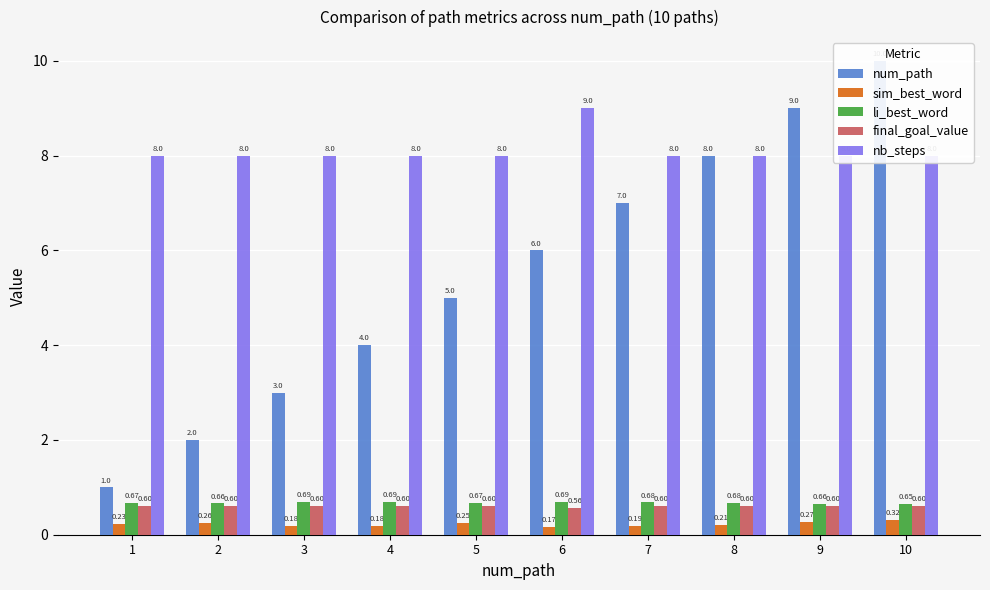

The value of num_path at 1 is 1.3. True or false?

False